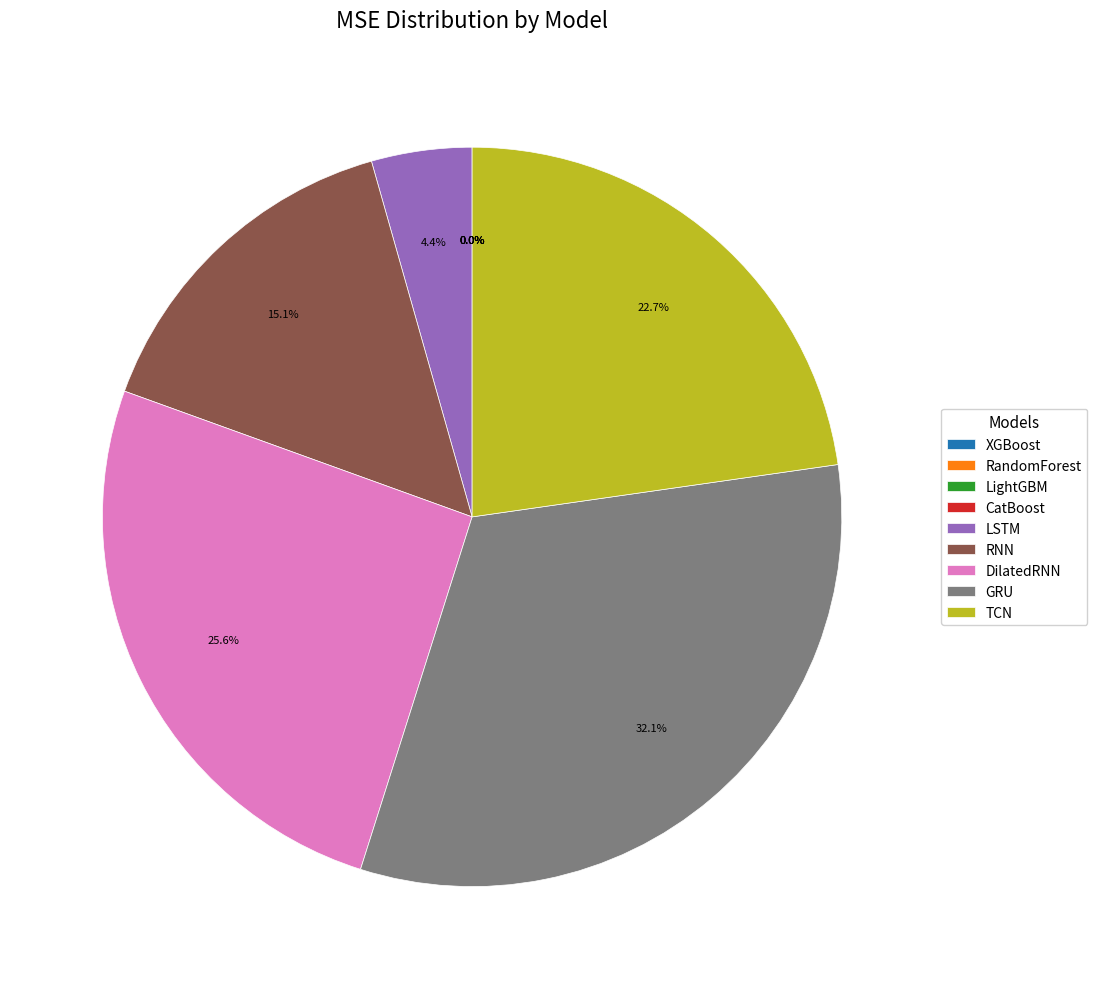

Is it true that LSTM is 4% of the pie?

True